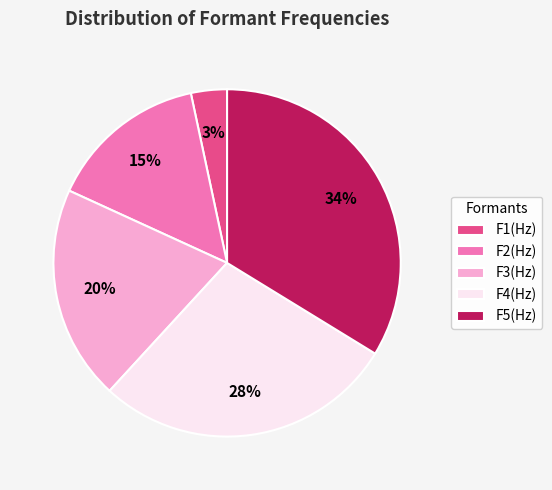

Which has a higher value, F5(Hz) or F3(Hz)?

F5(Hz)